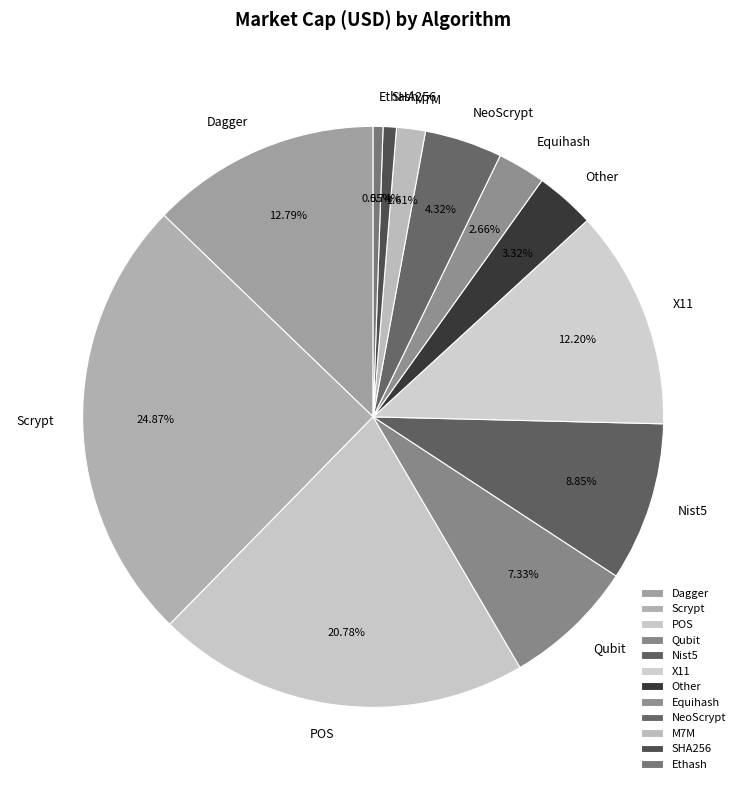

What is the ratio of the value at M7M to the value at Nist5?

0.2